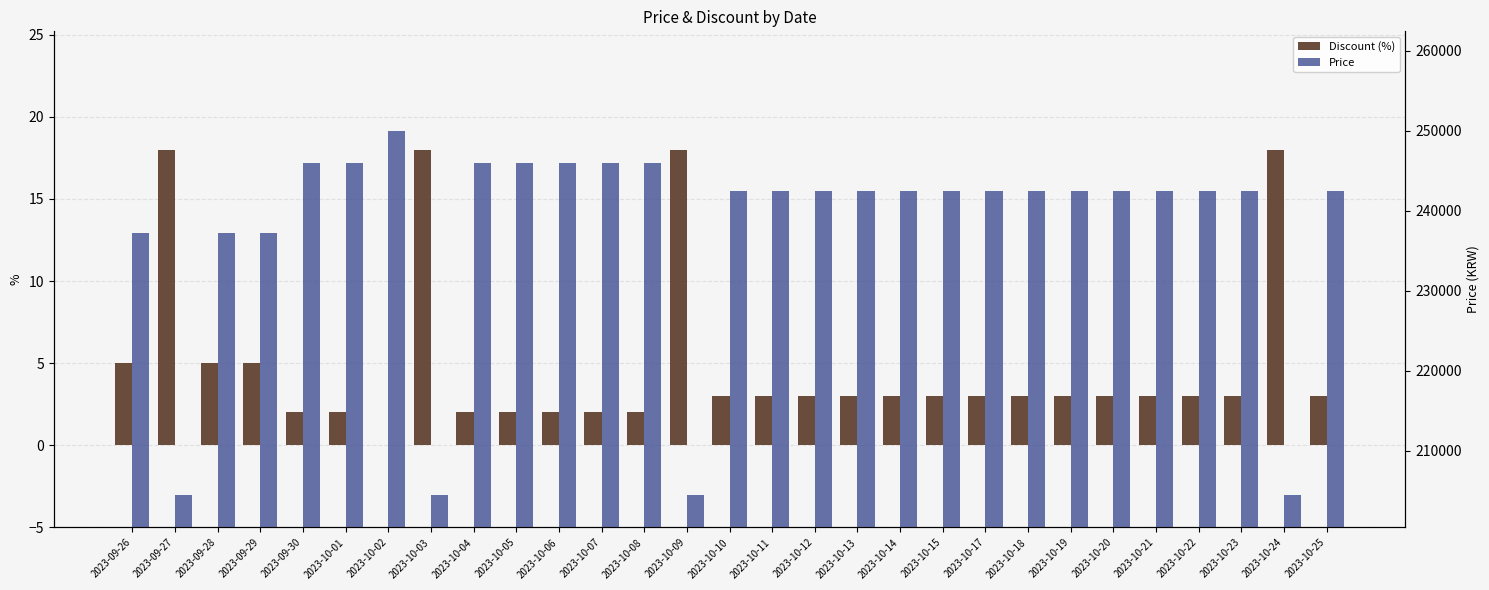

Which has a higher value, 2023-10-08 or 2023-09-27?

2023-09-27